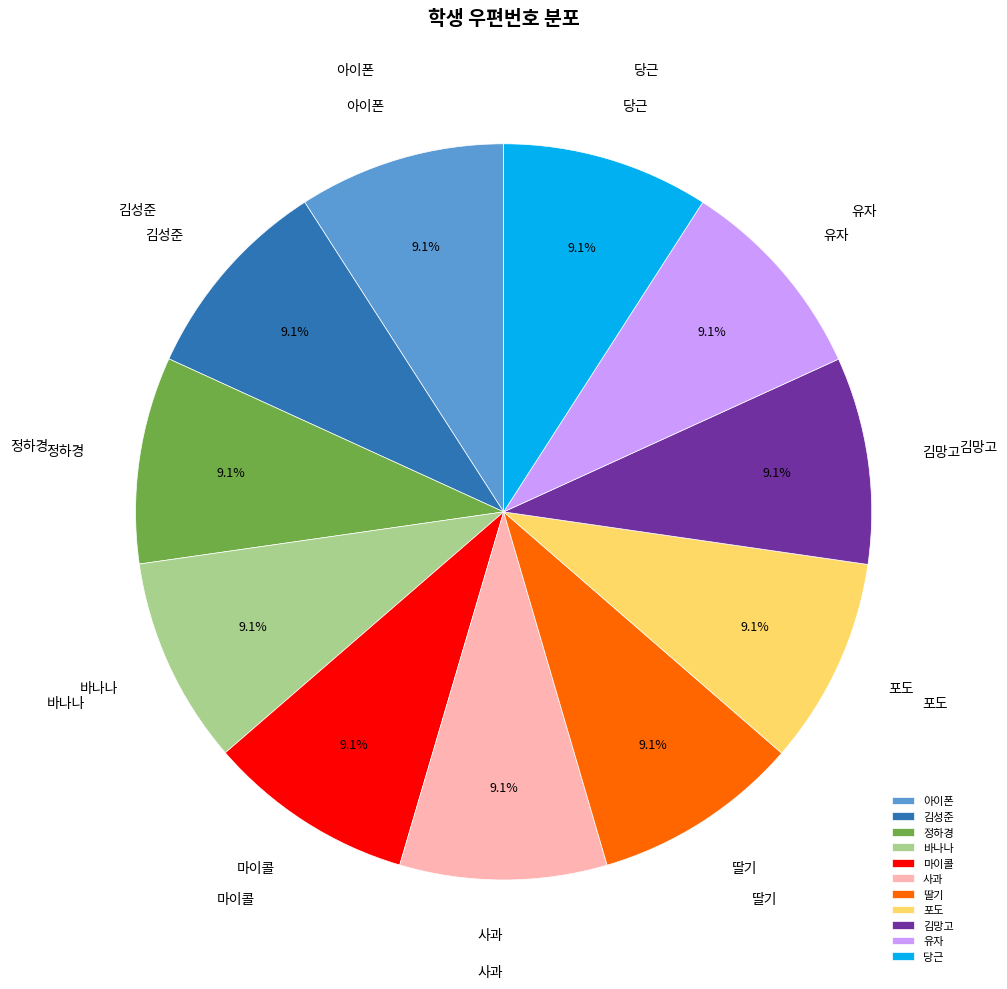

How many slices are in this pie chart?

11